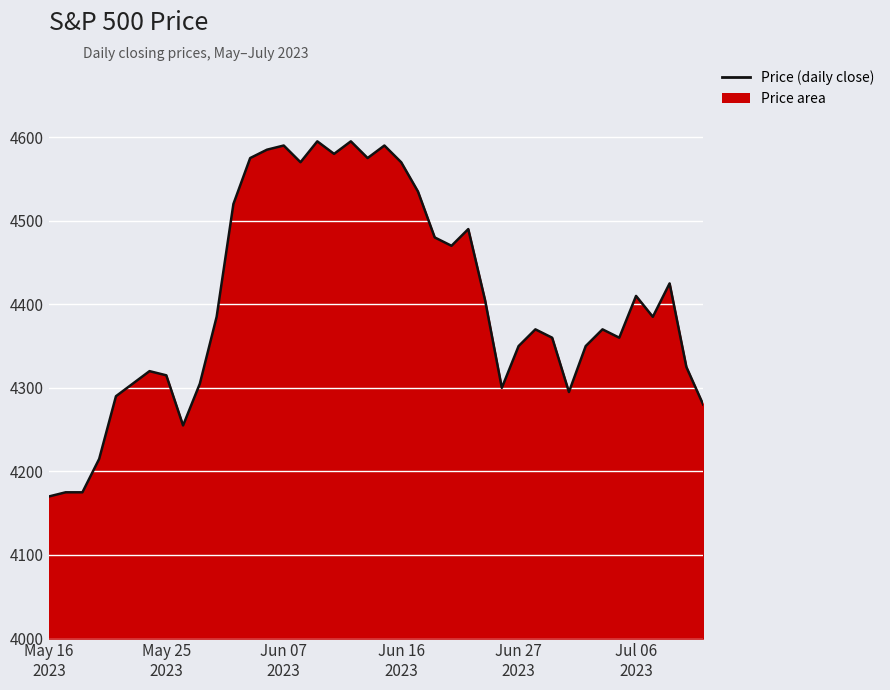

Which category has the lowest value across all series?

May 16
2023